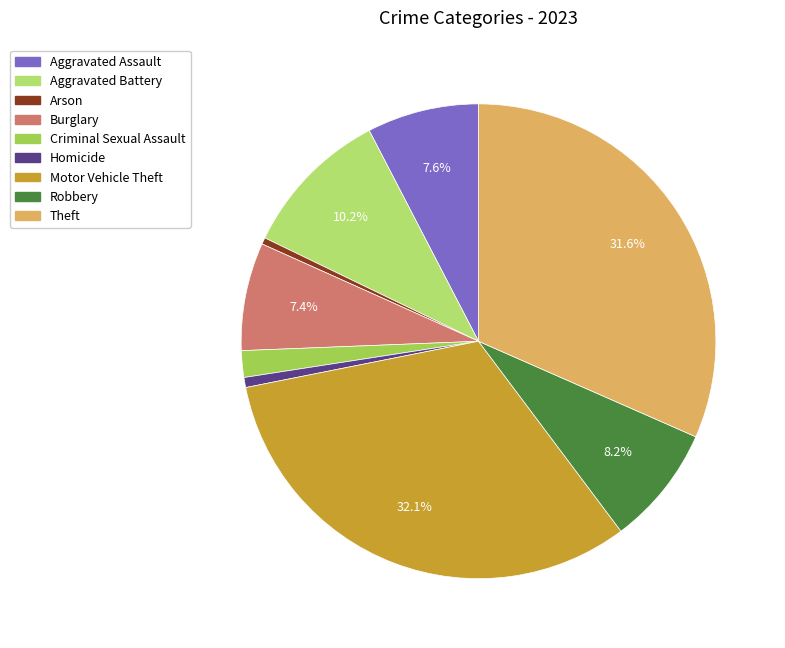

How much of the chart is everything except Criminal Sexual Assault?

98.2%